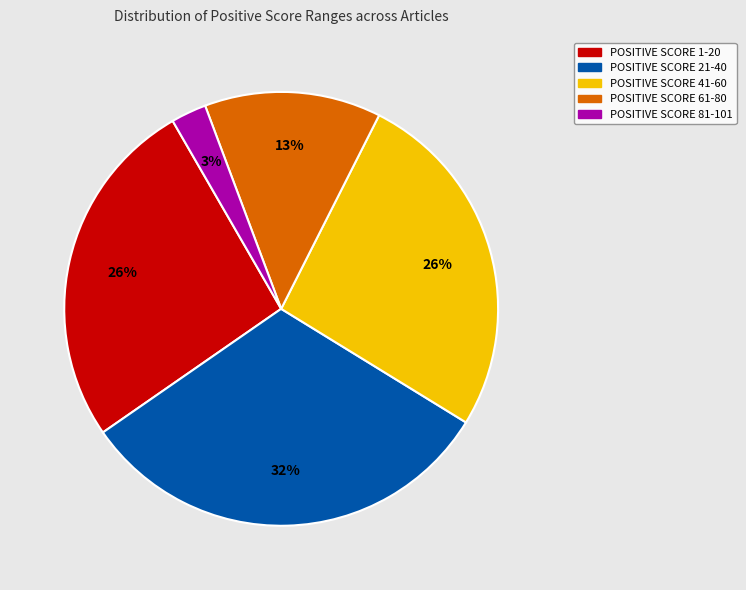

What is the ratio of the value at POSITIVE SCORE 21-40 to the value at POSITIVE SCORE 41-60?

1.2